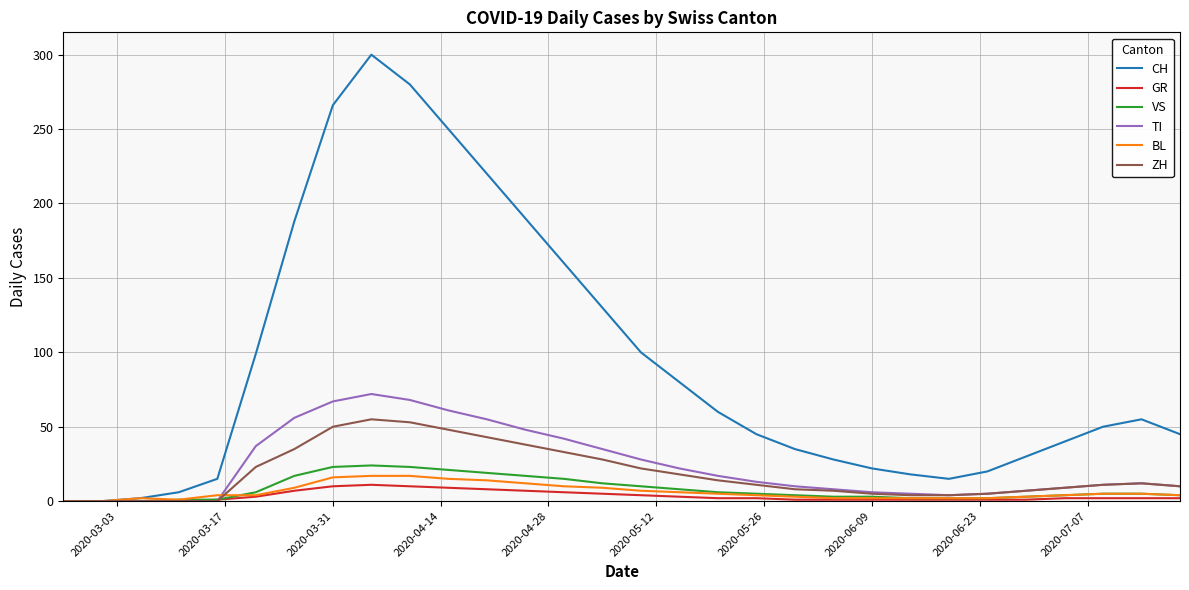

What is the maximum value for CH?

300